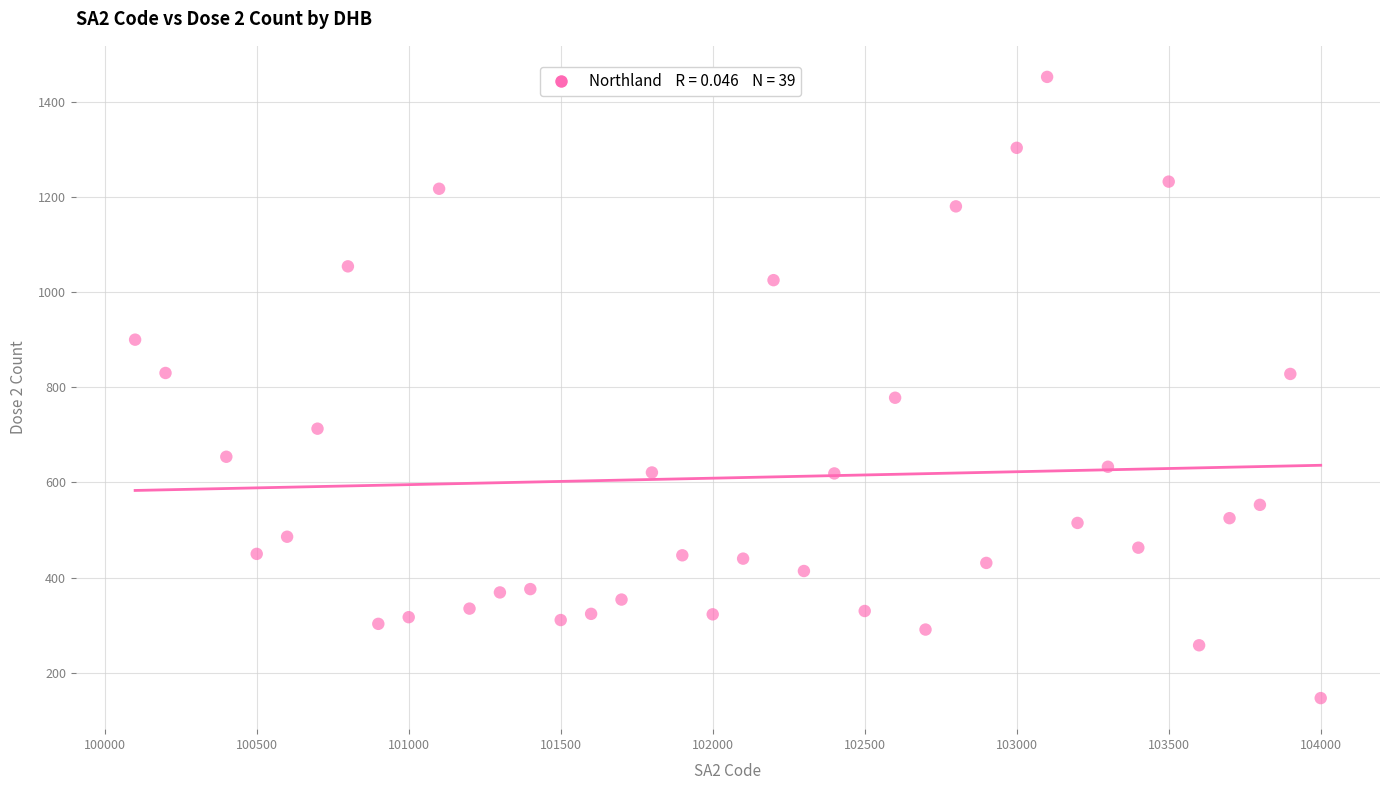

What is the range of X values (max minus min)?

3900